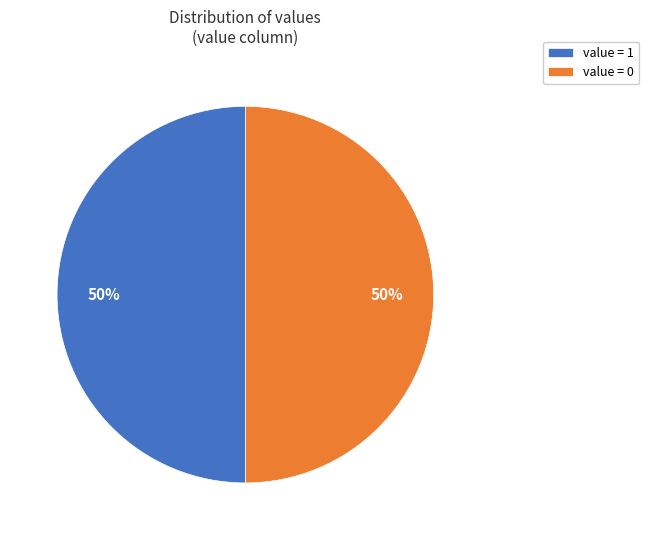

Is it true that value = 0 is 58% of the pie?

False